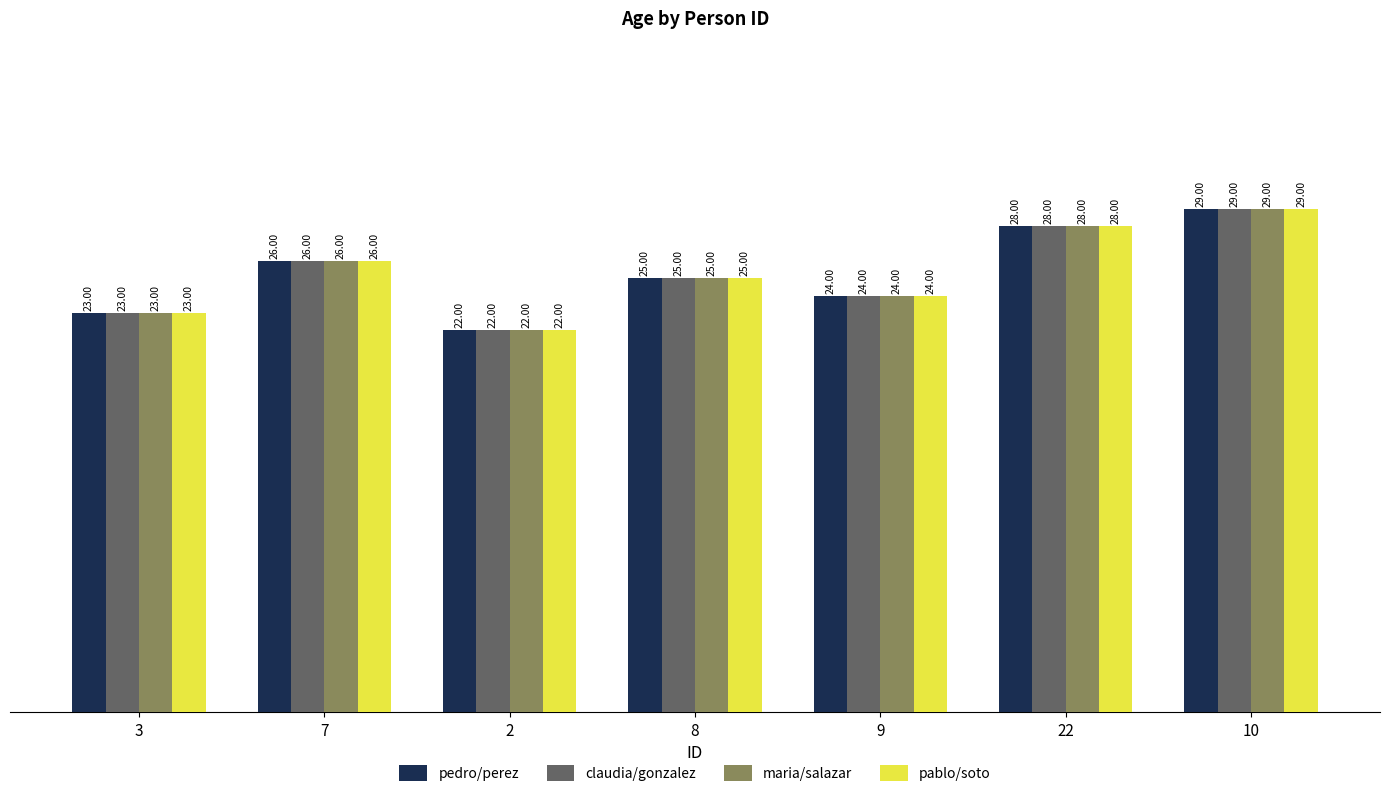

What is the label of the 6th bar from the left?

22